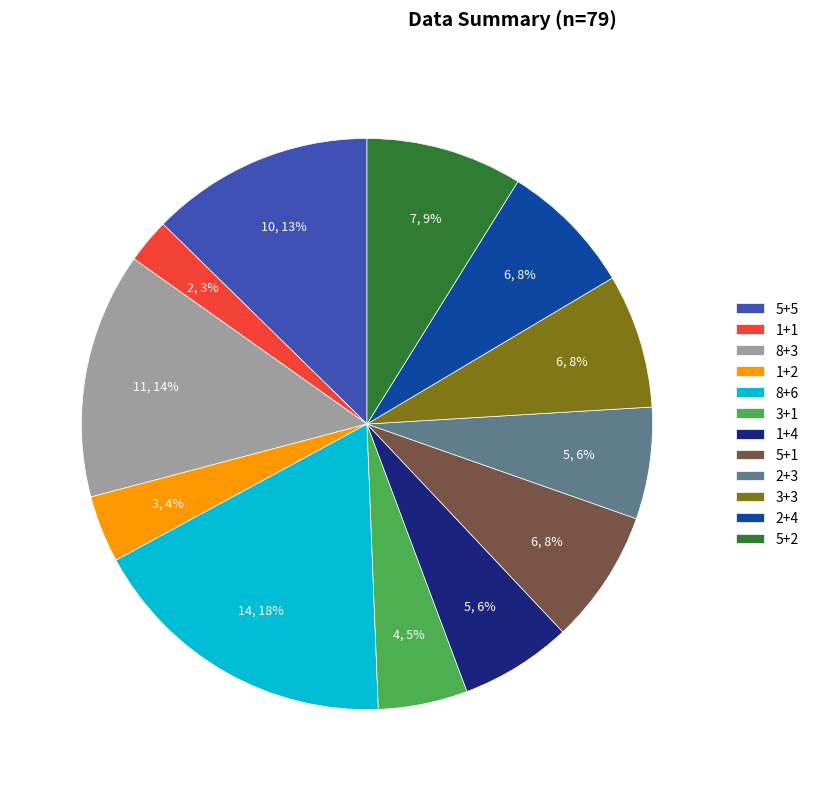

Which has a higher value, 2+4 or 8+6?

8+6